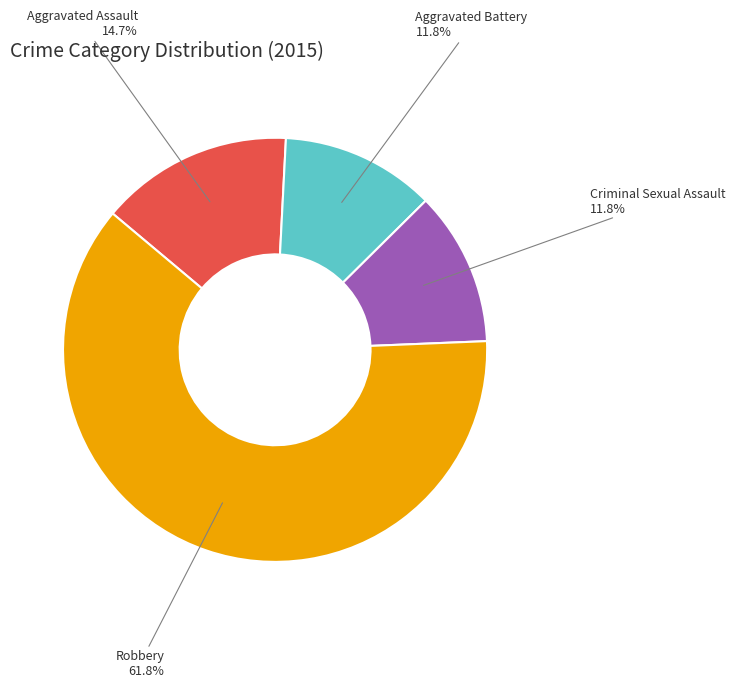

True or false: Aggravated Assault accounts for 8% of the total.

False